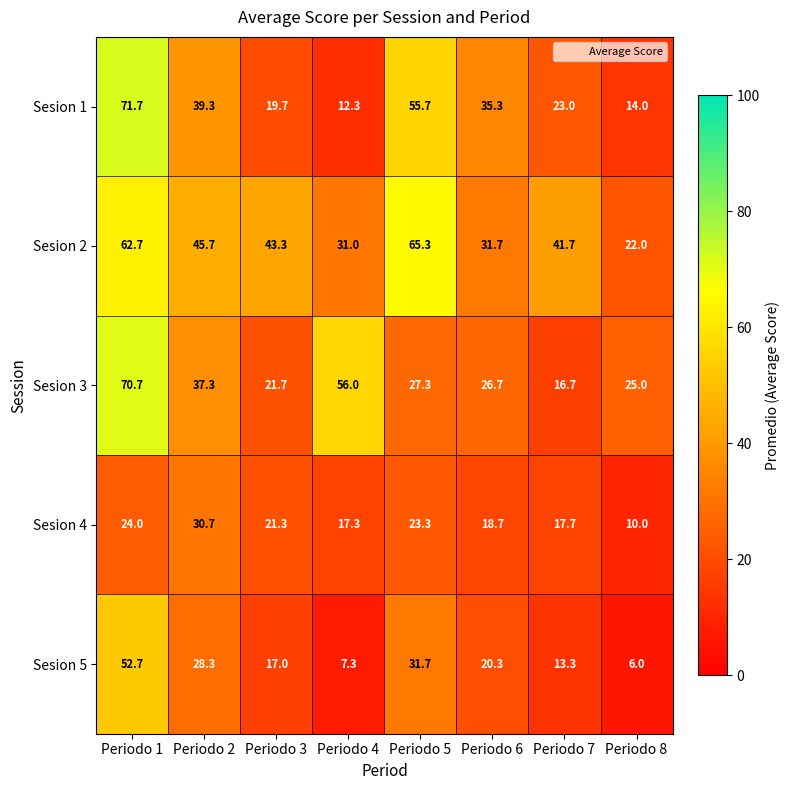

Rank the series by their maximum value, from lowest to highest.

Sesion 4, Sesion 5, Sesion 2, Sesion 3, Sesion 1